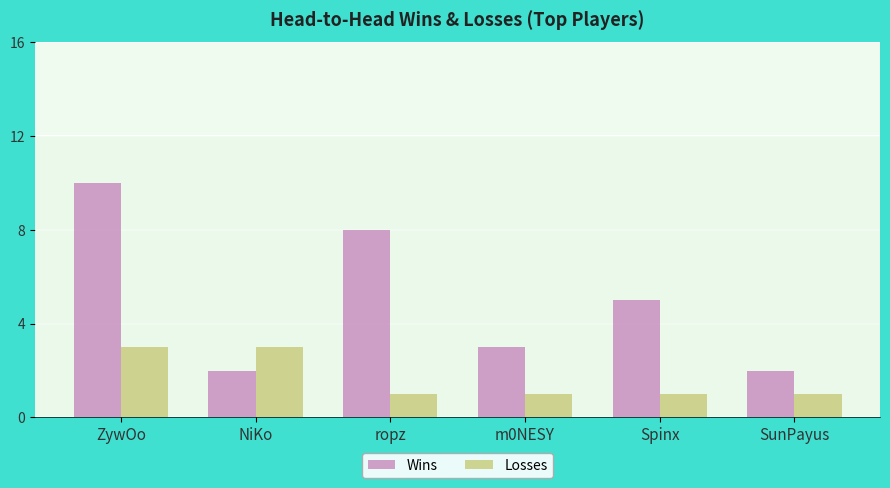

List the series in order of their peak value, highest first.

Wins, Losses